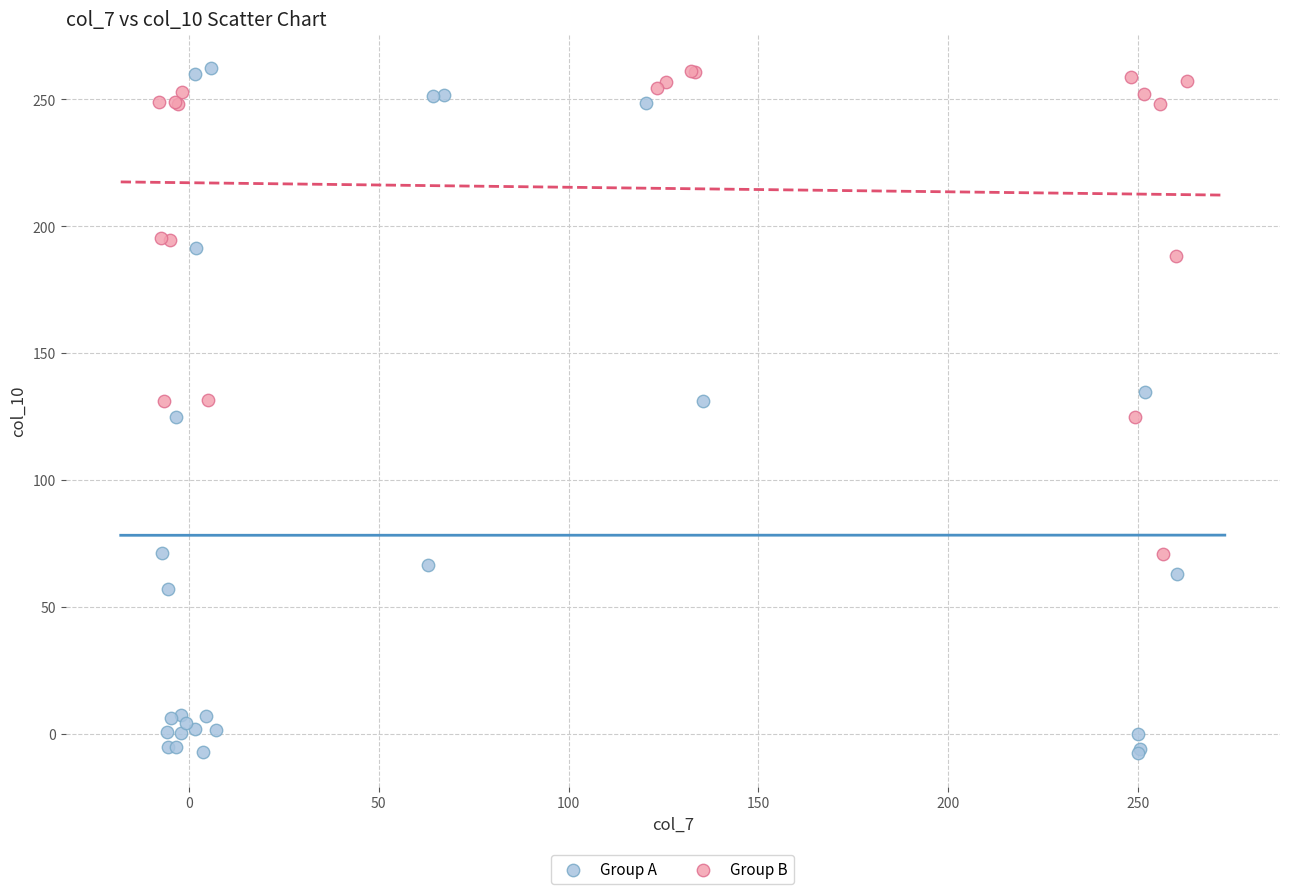

Which series reaches the minimum Y coordinate?

Group A